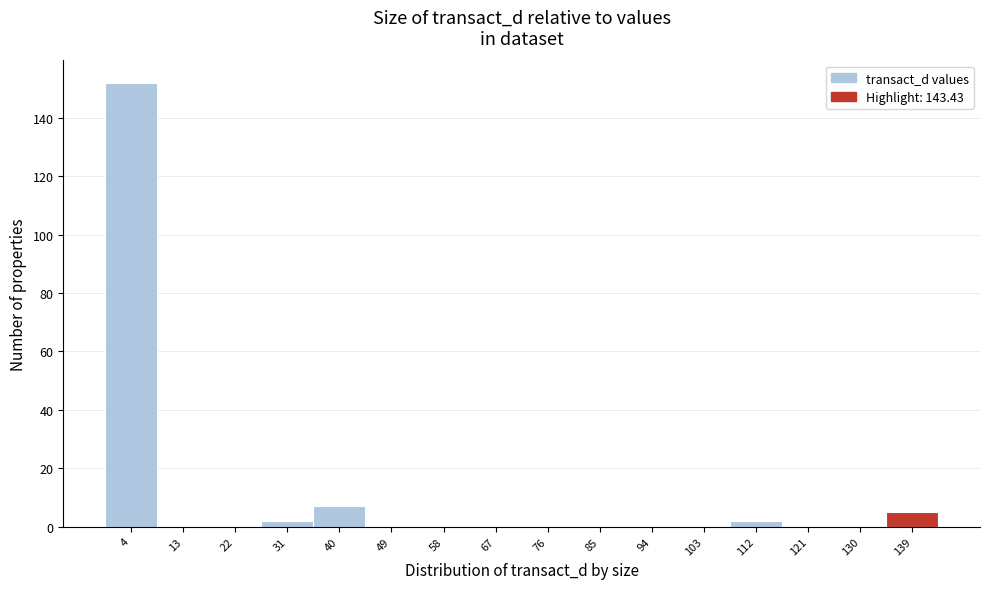

Reading left to right, transcribe this chart: for each bar, give the range it covers on the x-axis and its height. Neither the bar edges nor the heights are printed on the chart, so give them approximately, as read against the axes.

0 to 9: 152
9 to 18: 0
18 to 27: 0
27 to 36: 2
36 to 45: 8
45 to 54: 0
54 to 63: 0
63 to 72: 0
72 to 81: 0
81 to 90: 0
90 to 99: 0
99 to 108: 0
108 to 117: 2
117 to 126: 0
126 to 134: 0
134 to 143: 6